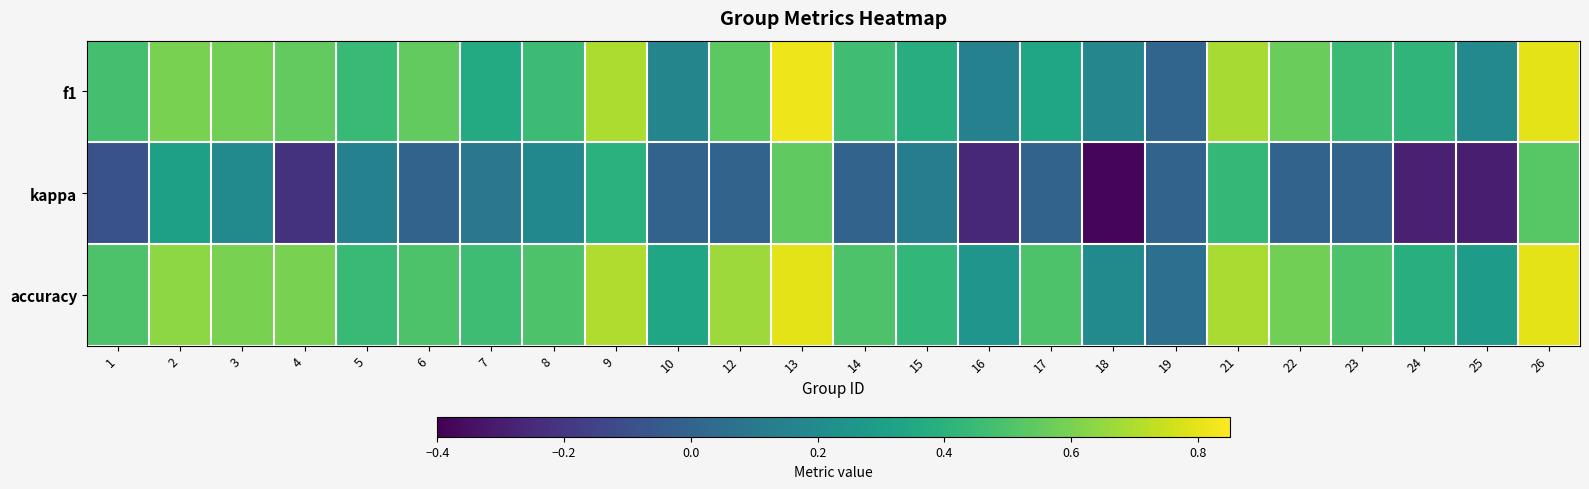

Count the number of categories in the chart.

24